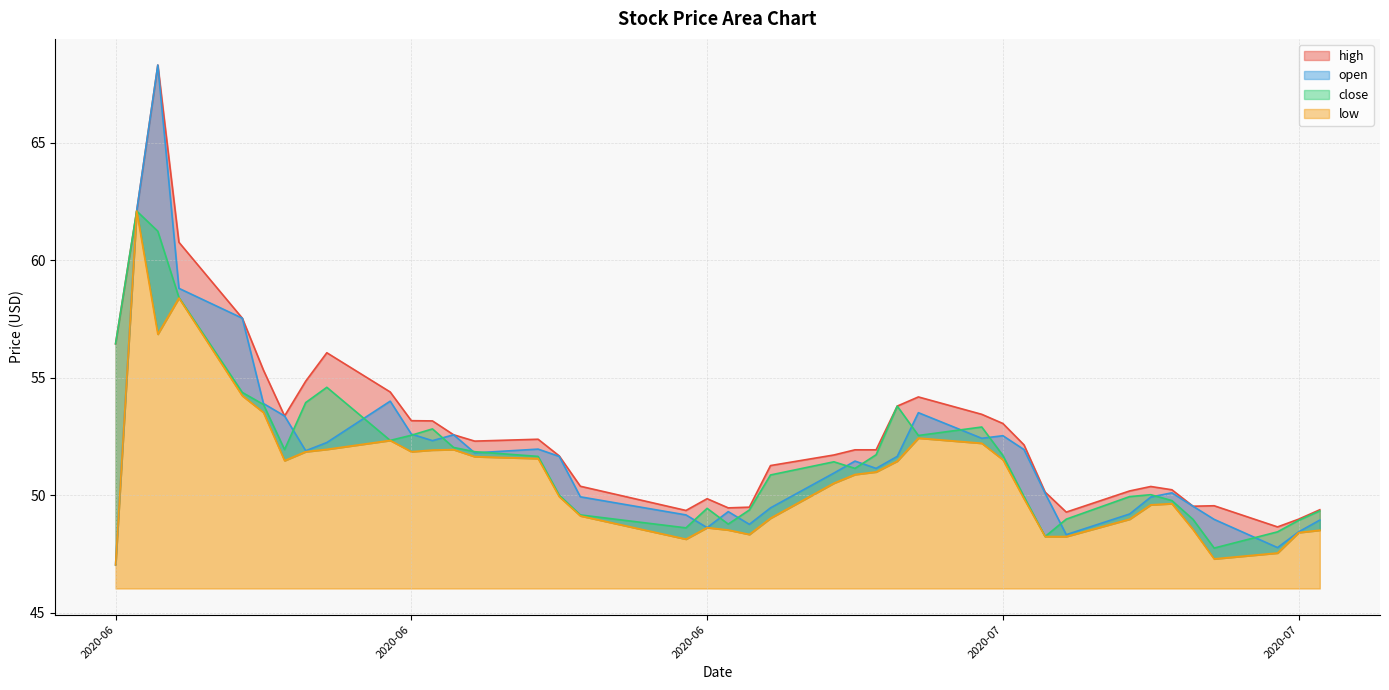

True or false: close and low intersect in this chart.

False